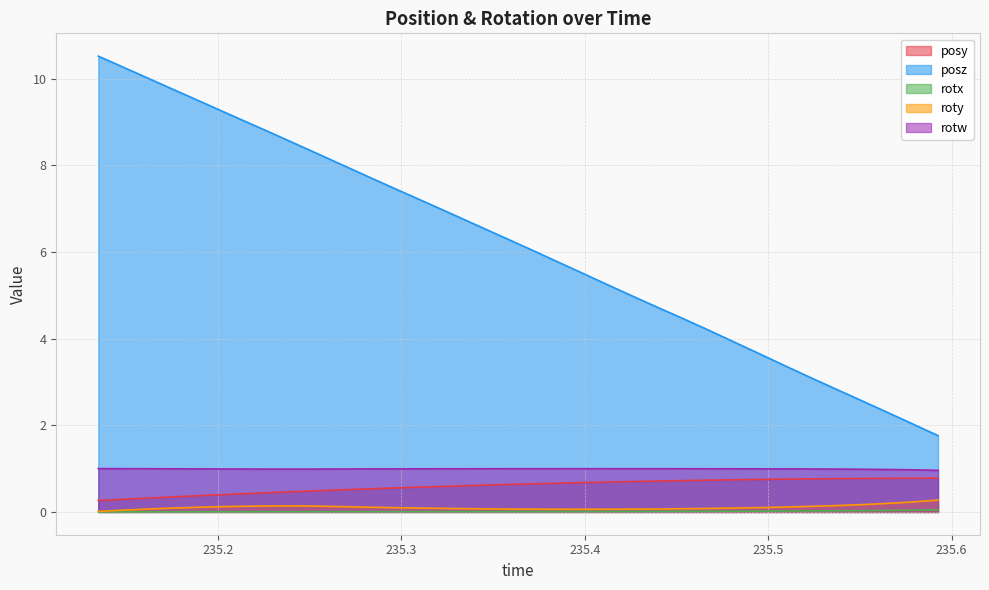

How many lines are shown in the chart?

5